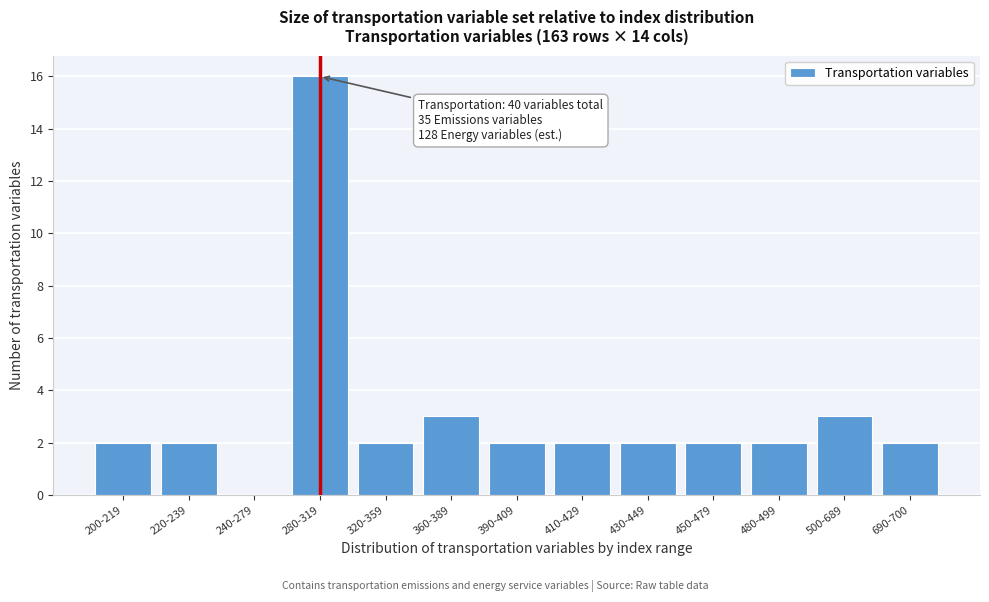

Reading right to left, extract all data points from this chart.

690-700=2	500-689=3	480-499=2	450-479=2	430-449=2	410-429=2	390-409=2	360-389=3	320-359=2	280-319=16	240-279=0	220-239=2	200-219=2